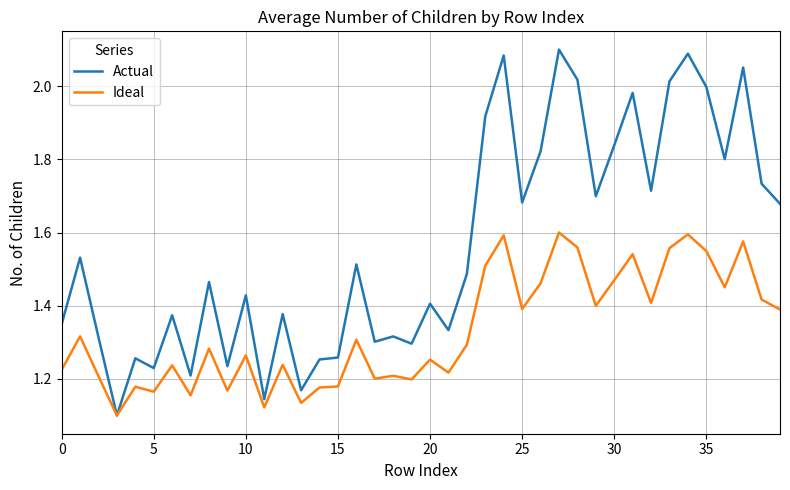

Which series has the widest spread of values?

Actual